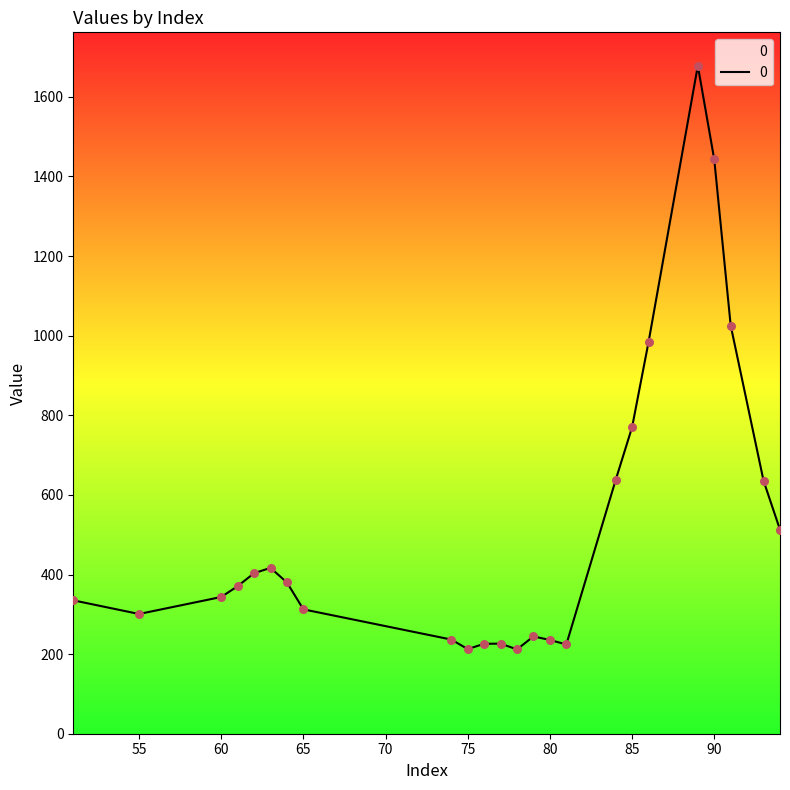

What is the maximum value shown in the chart?

1678.2